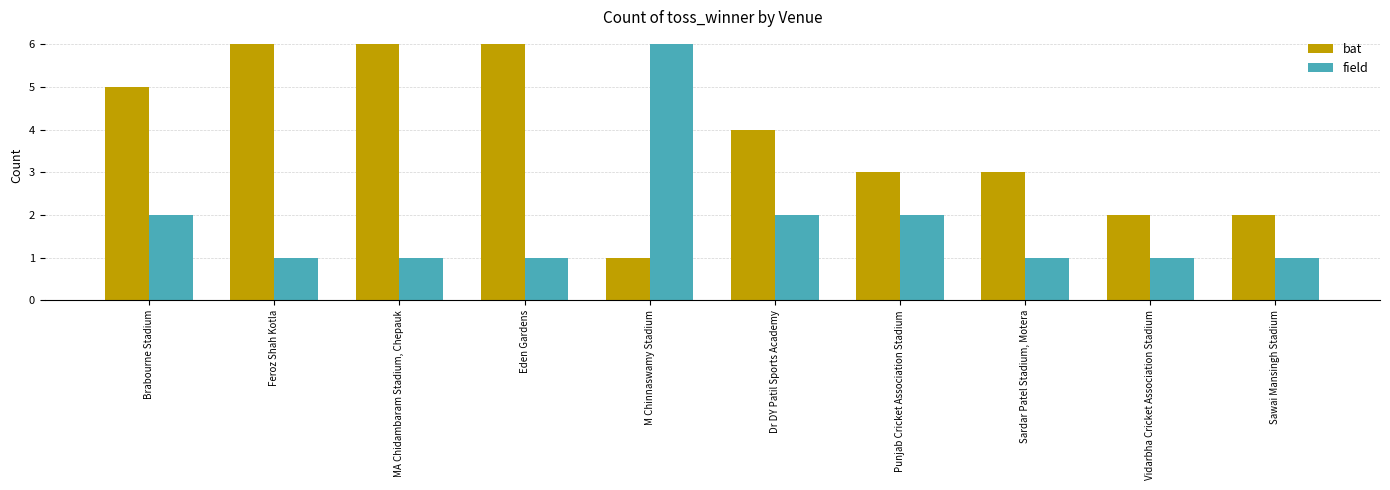

What is the smallest value displayed?

1